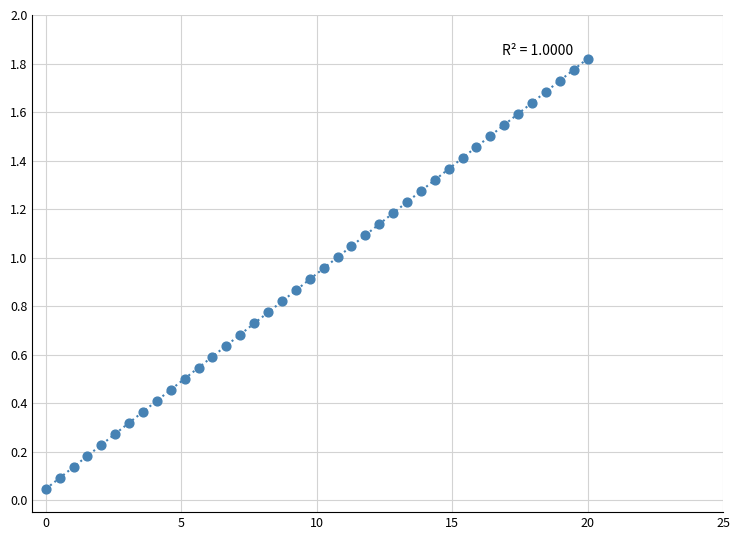

What is the range of X values (max minus min)?

20.0